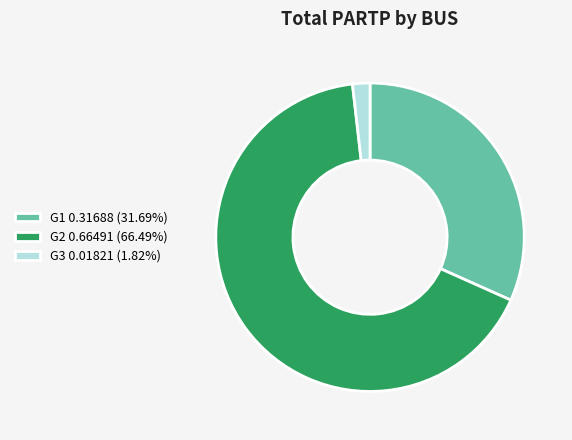

Does G2 0.66491 (66.49%) represent more than half of the total?

Yes